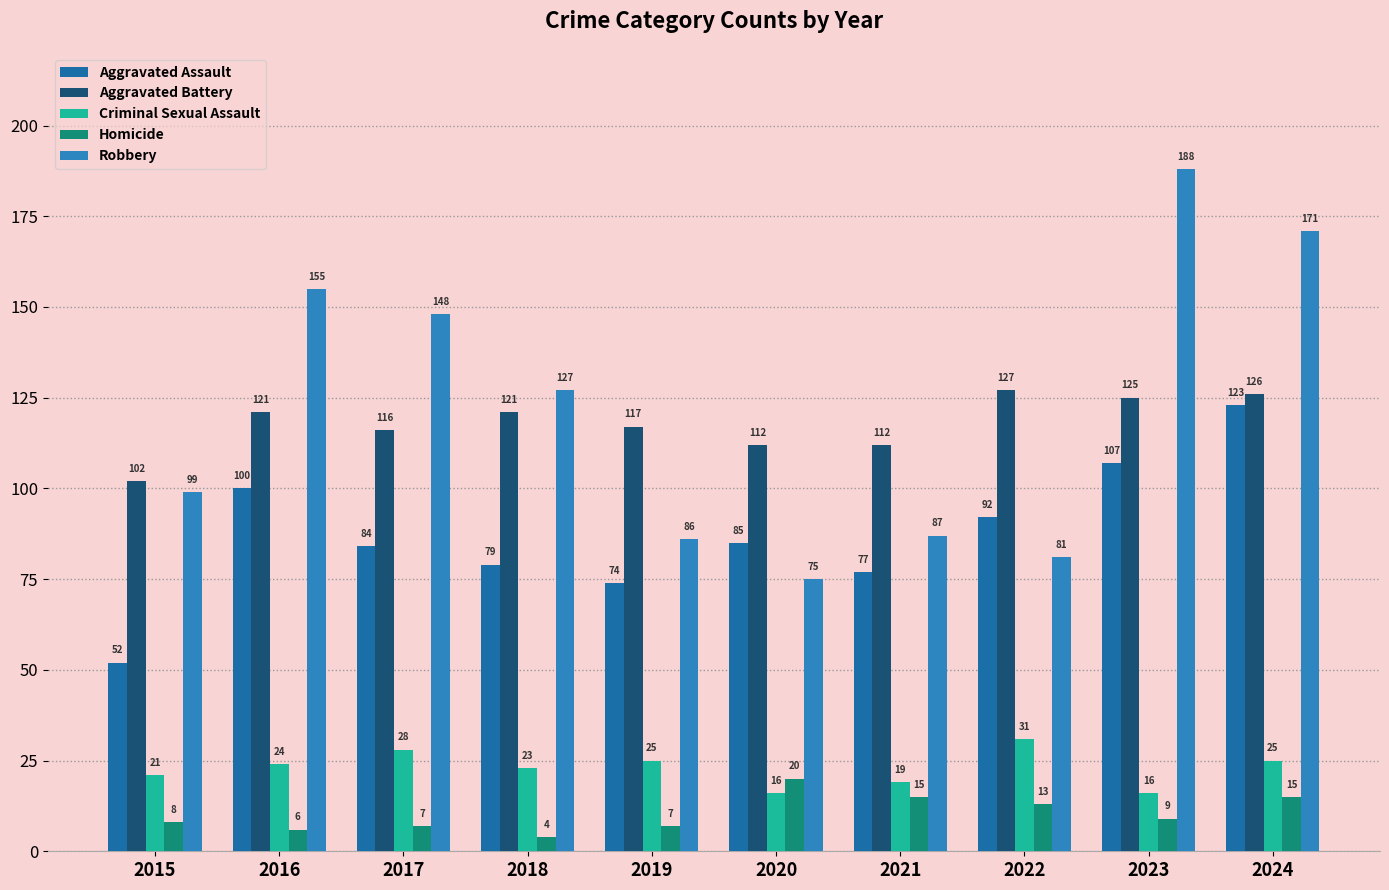

Which category has the lowest value across all series?

2018